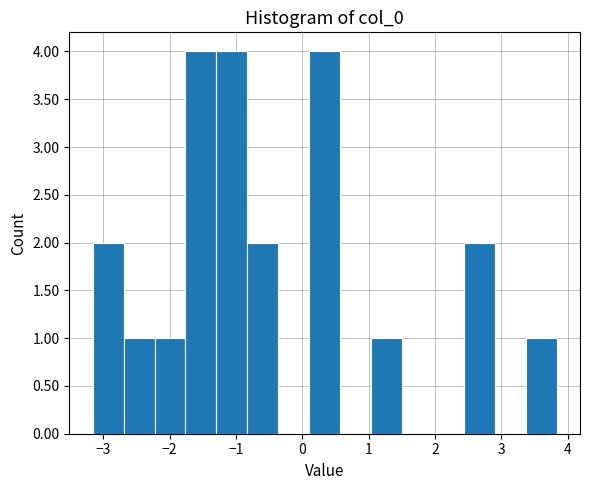

Reading left to right, transcribe this chart: for each bar, give the range it covers on the x-axis and its height. Neither the bar edges nor the heights are printed on the chart, so give them approximately, as read against the axes.

-3.2 to -2.7: 2
-2.7 to -2.2: 1
-2.2 to -1.8: 1
-1.8 to -1.3: 4
-1.3 to -0.8: 4
-0.8 to -0.4: 2
-0.4 to 0.1: 0
0.1 to 0.6: 4
0.6 to 1.0: 0
1.0 to 1.5: 1
1.5 to 2.0: 0
2.0 to 2.4: 0
2.4 to 2.9: 2
2.9 to 3.4: 0
3.4 to 3.8: 1